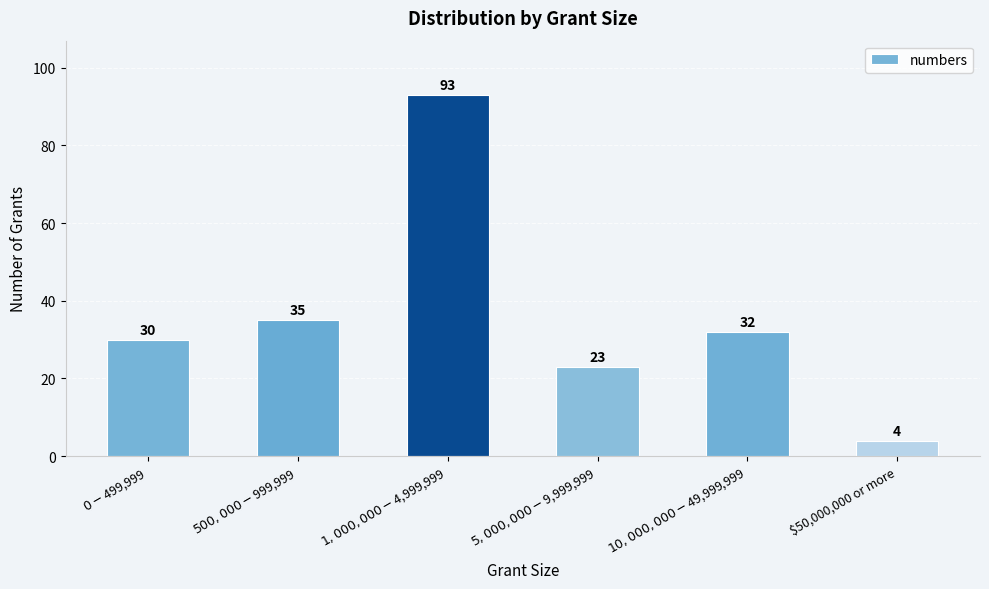

The chart shows a value of 4 at $50,000,000 or more. True or false?

True